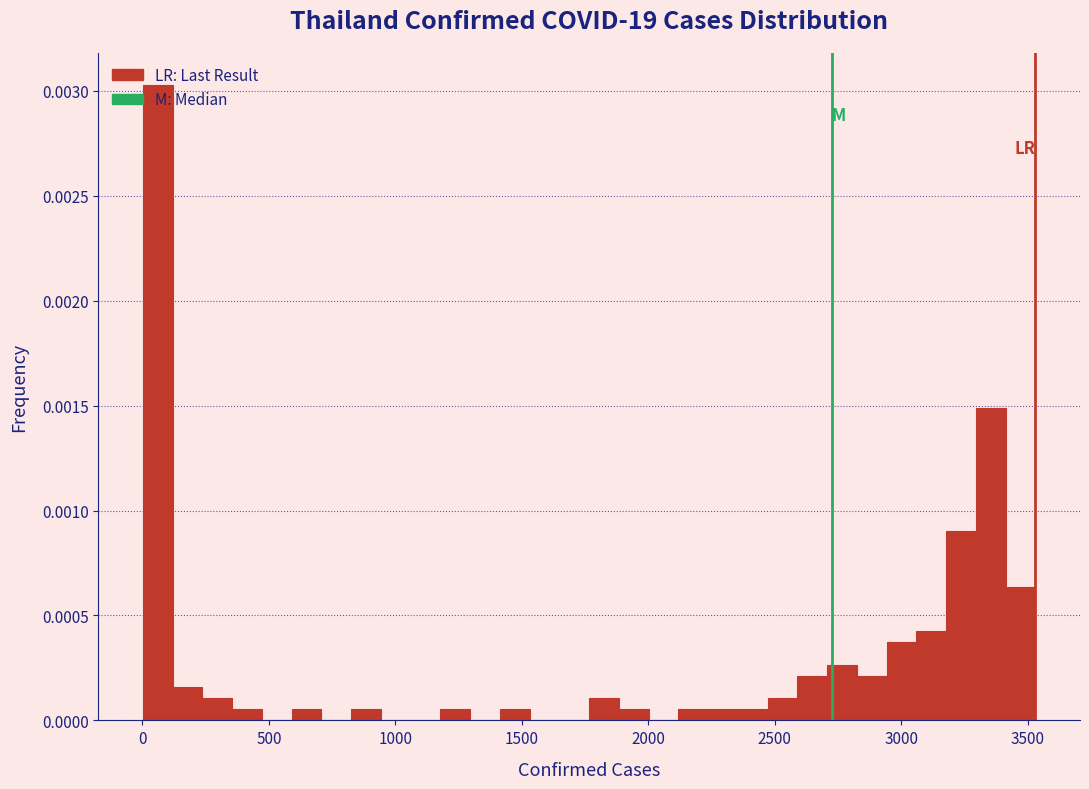

Around what value on the x-axis is the tallest bar? Give the approximate position of its centre, as read against the axis.

50